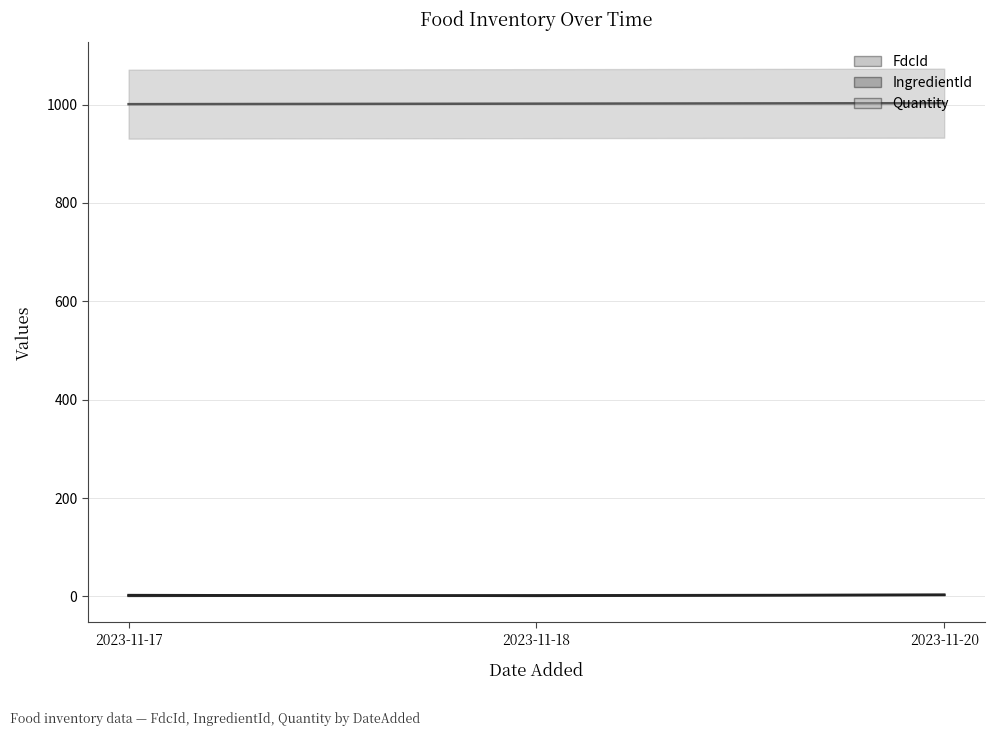

How many values in the Quantity (line) series are below 2?

1